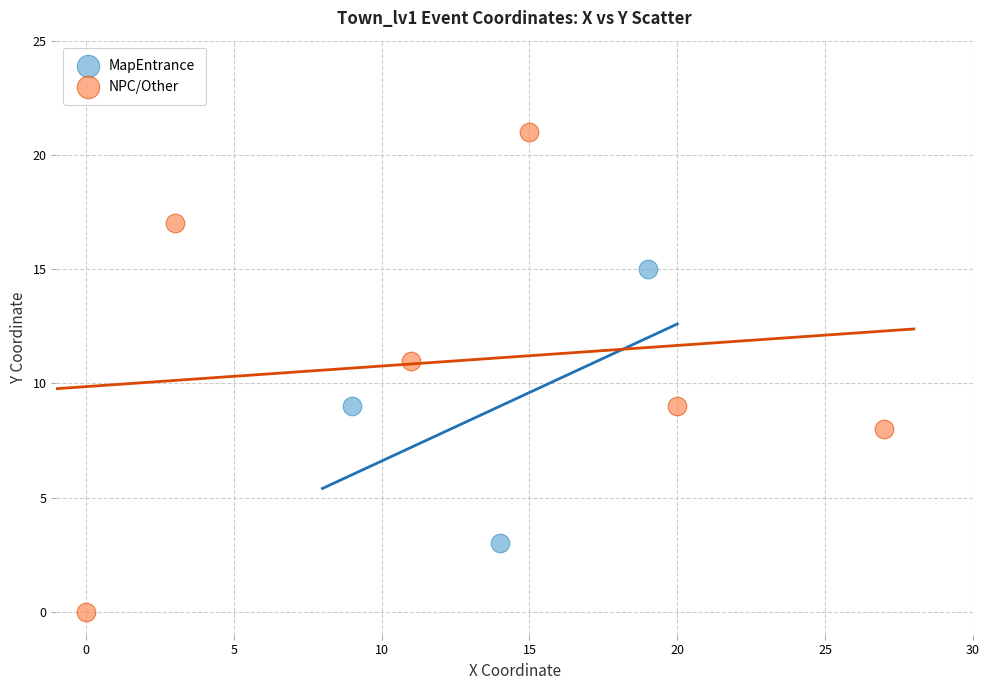

Which series reaches the minimum Y coordinate?

NPC/Other